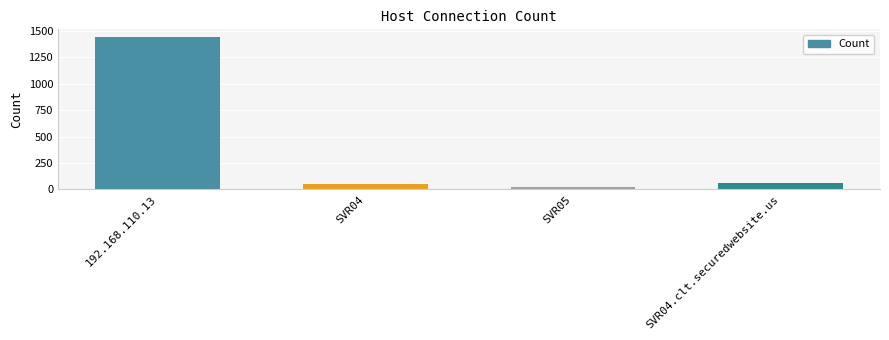

Which category has the lowest value across all series?

SVR05